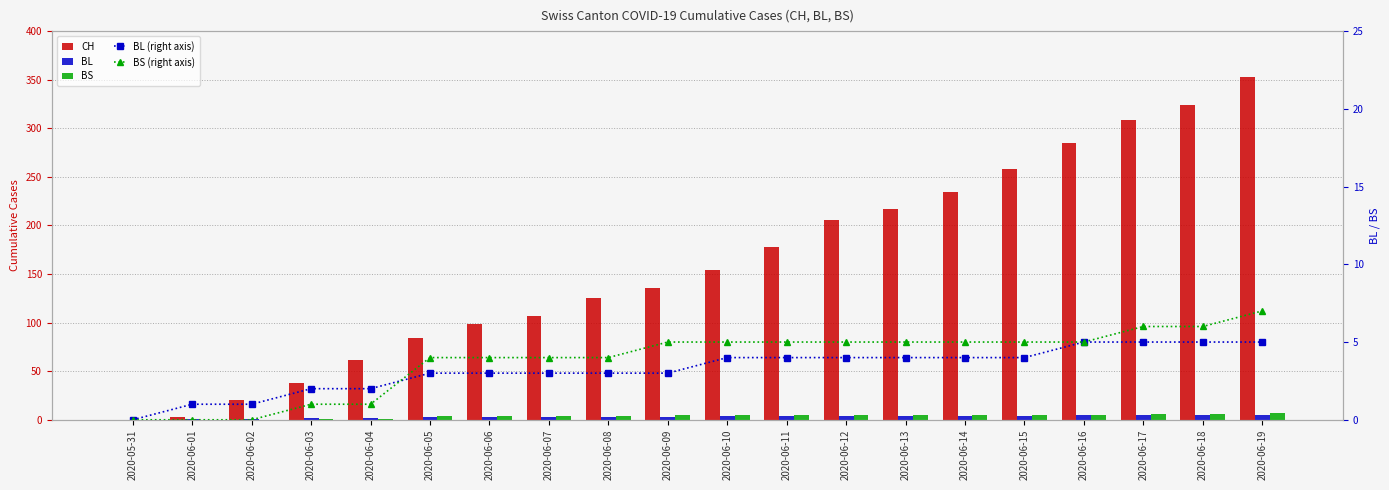

What is the label of the 16th bar from the right?

2020-06-04